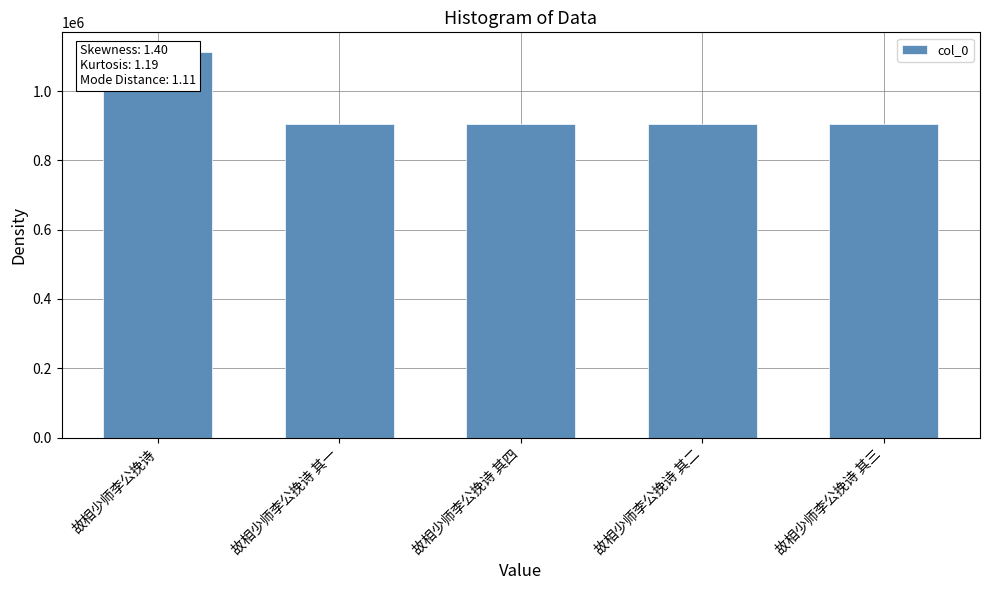

What is the sum of the values at 故相少师李公挽诗 and 故相少师李公挽诗 其二?

2020371